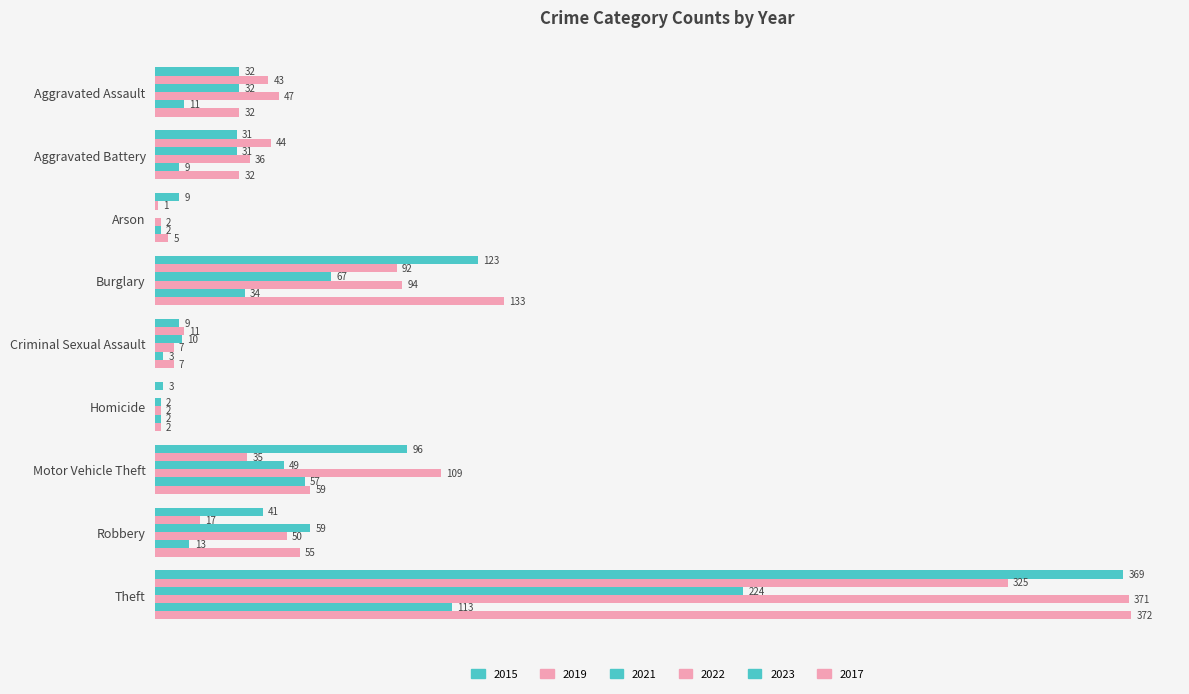

Reading left to right, what are all the values shown in this chart?

2015: 32	31	9	123	9	3	96	41	369
2019: 43	44	1	92	11	0	35	17	325
2021: 32	31	0	67	10	2	49	59	224
2022: 47	36	2	94	7	2	109	50	371
2023: 11	9	2	34	3	2	57	13	113
2017: 32	32	5	133	7	2	59	55	372